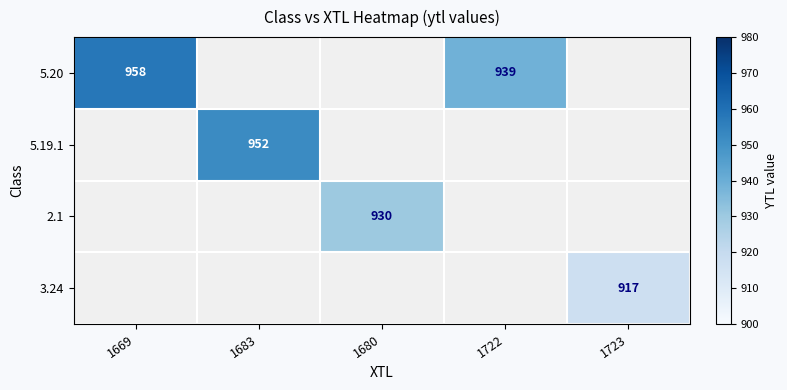

List the labels in order of 2.1 value, smallest first.

1669, 1683, 1680, 1722, 1723